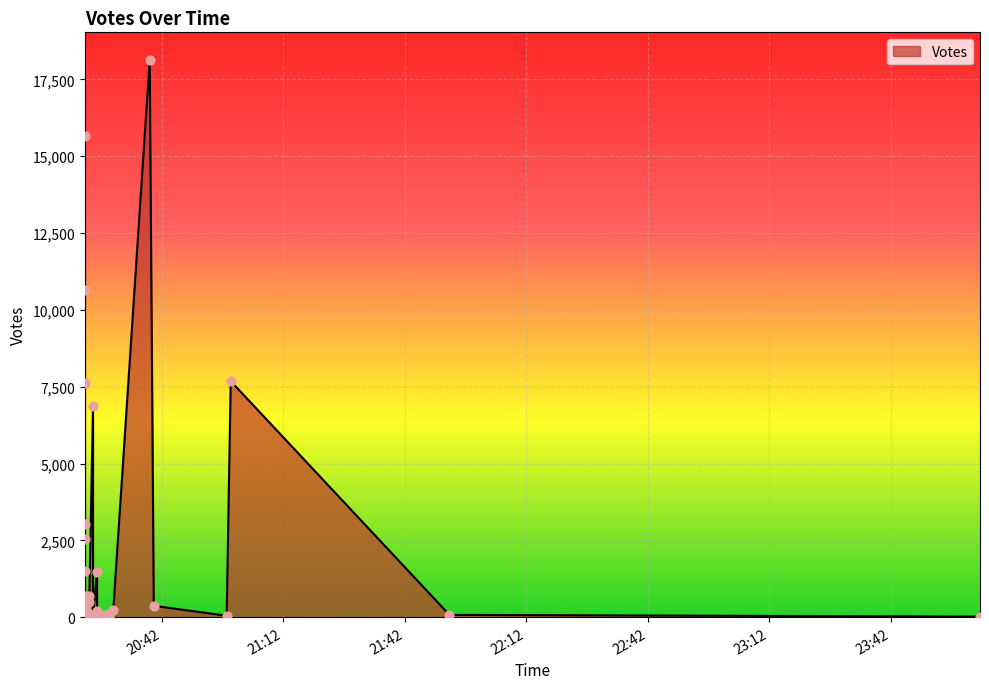

Between 2019-09-11 20:24 and 2019-09-11 20:23, which is larger?

2019-09-11 20:24